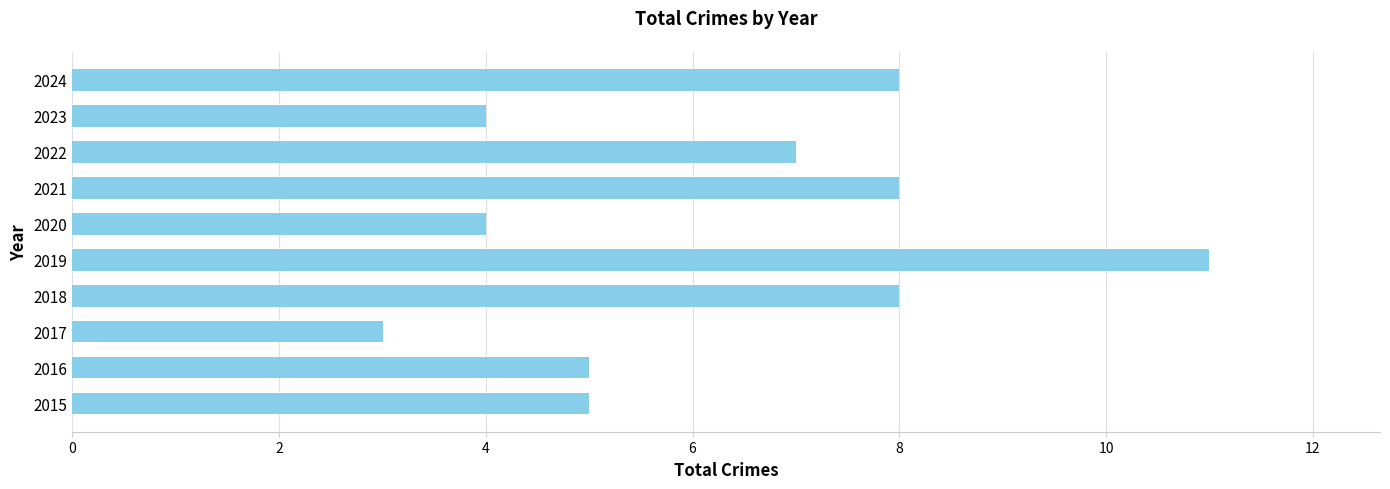

Are the bars horizontal?

Yes